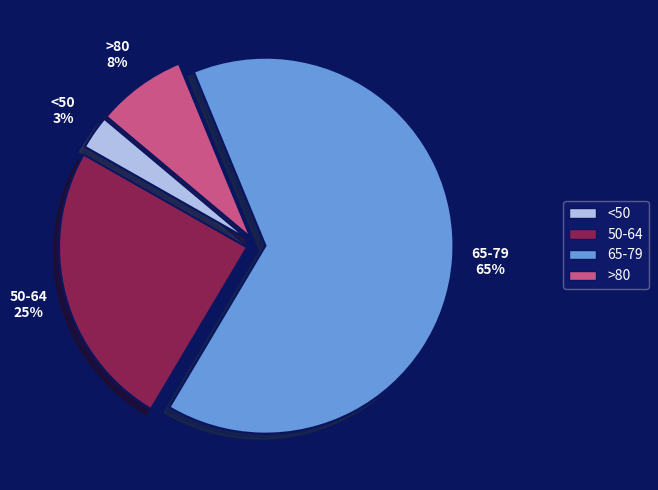

To the nearest percent, what is the average slice percentage?

25%